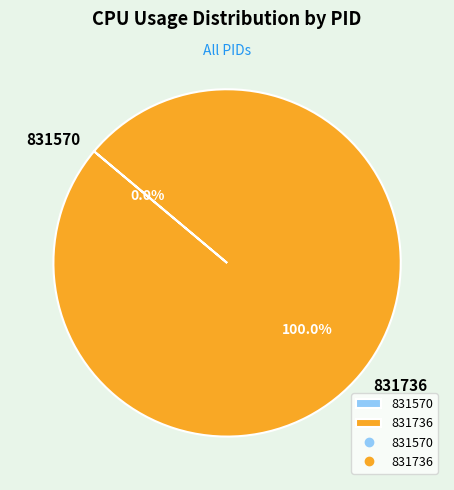

The 831570 slice represents 6% of the pie. True or false?

False